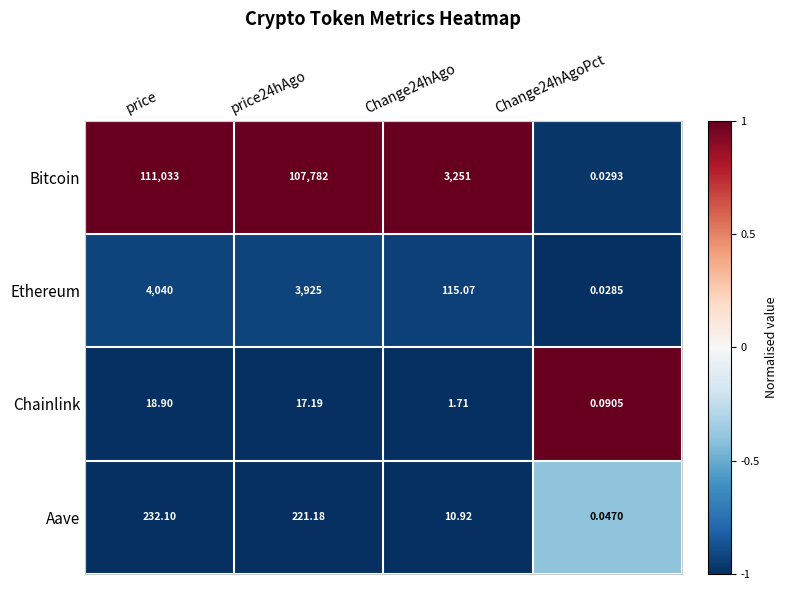

At which category is the sum across all series the highest?

price